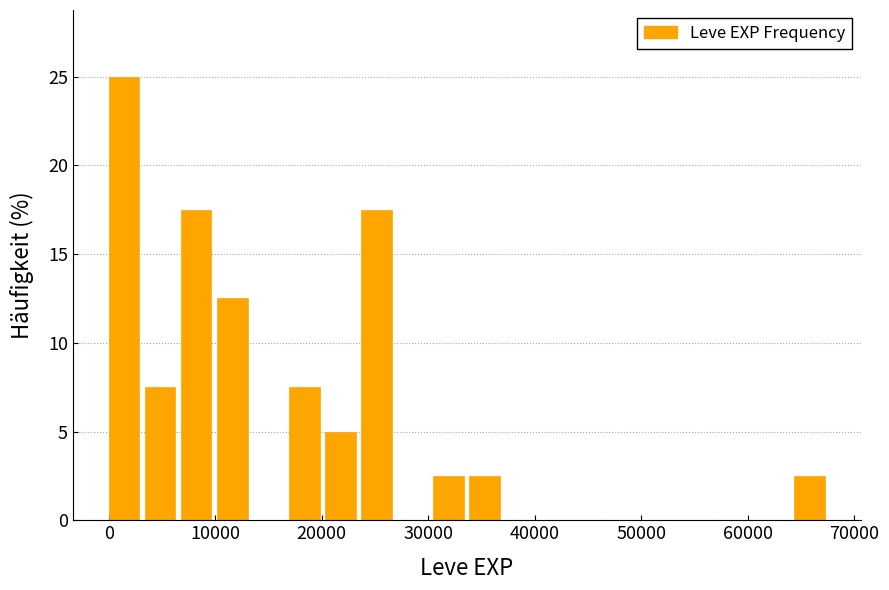

Read against the x-axis, roughly where is the centre of the tallest bar?

1000